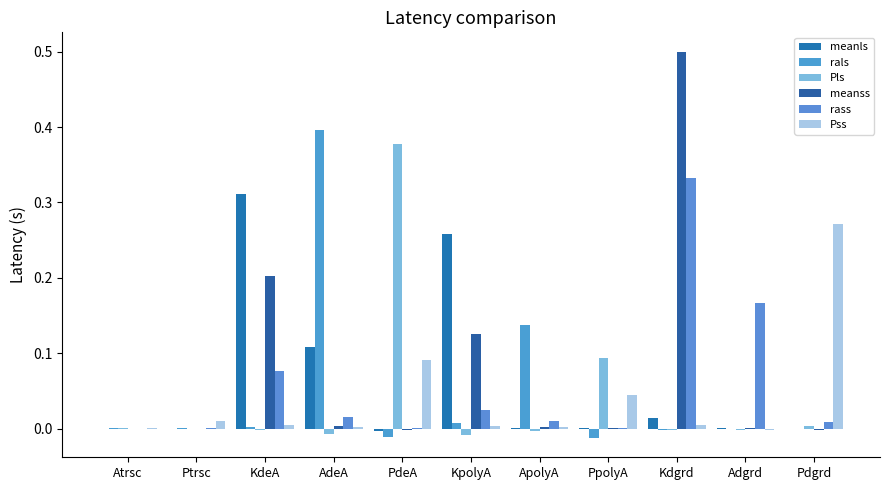

How many groups of bars are there?

11